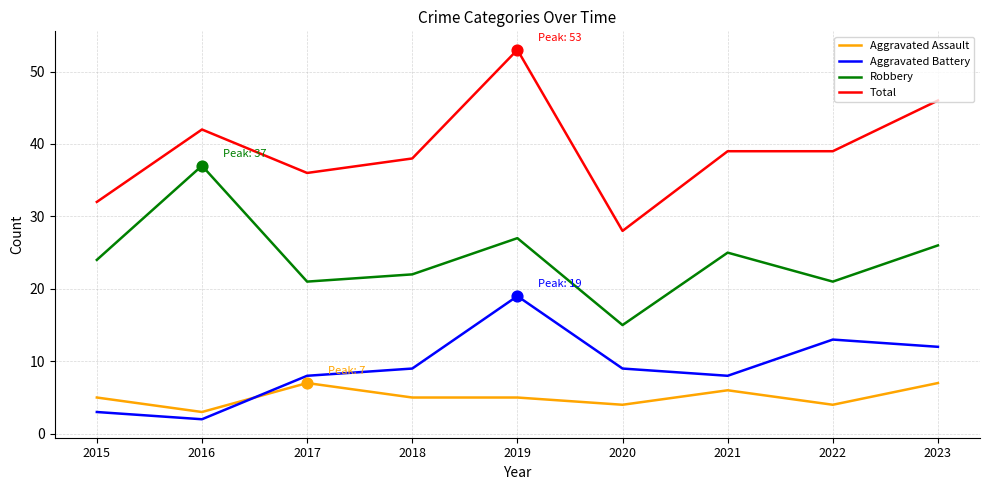

Which series has the largest total across all categories?

Total